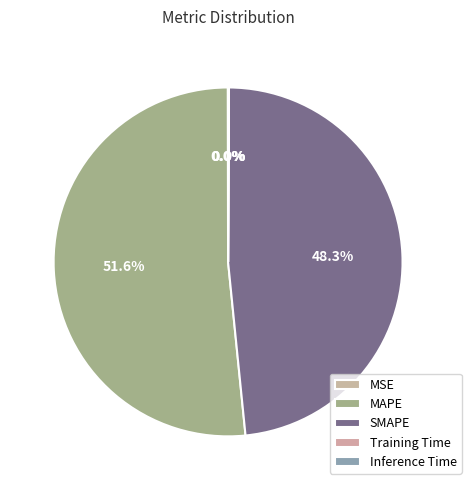

Is it true that MSE is 0% of the pie?

True